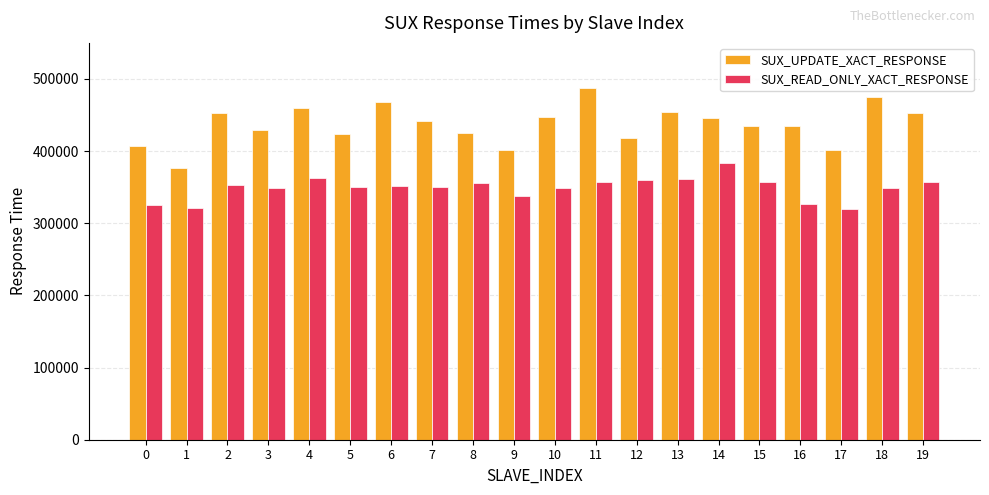

What is the difference between the maximum and minimum values in the SUX_UPDATE_XACT_RESPONSE series?

109913.6